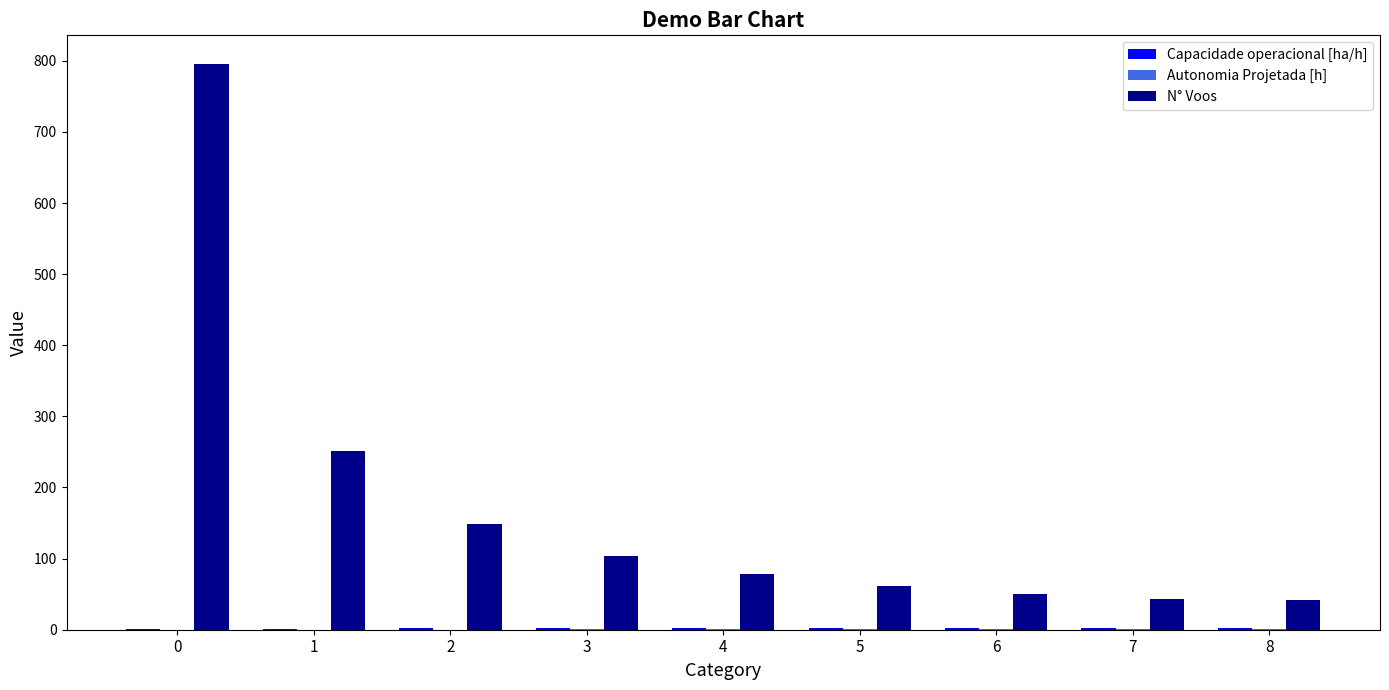

The value of N° Voos at 0 is 1318.7. True or false?

False